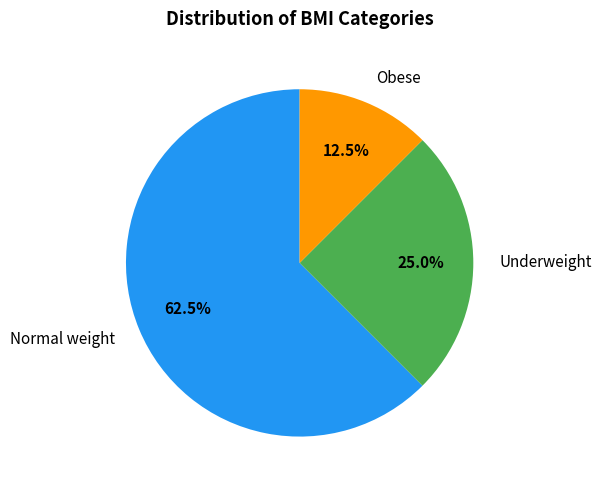

Which has a higher value, Underweight or Obese?

Underweight